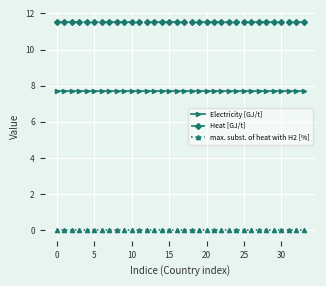

True or false: max. subst. of heat with H2 [%] and Electricity [GJ/t] intersect in this chart.

False